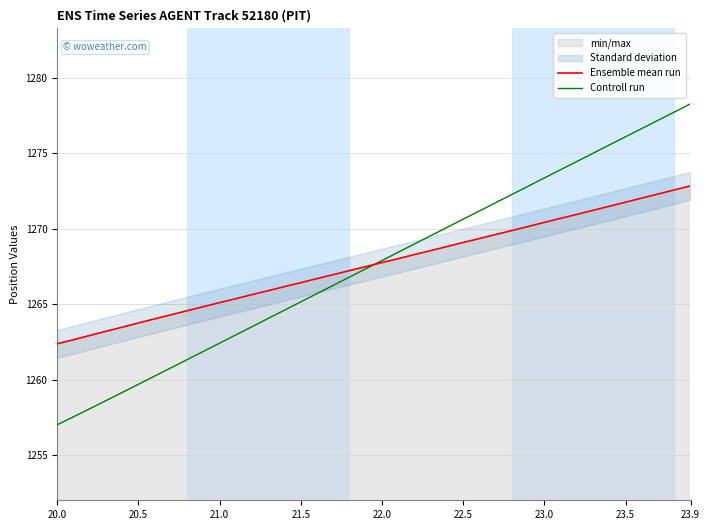

What is the difference between the maximum and minimum values in the Controll run series?

21.3